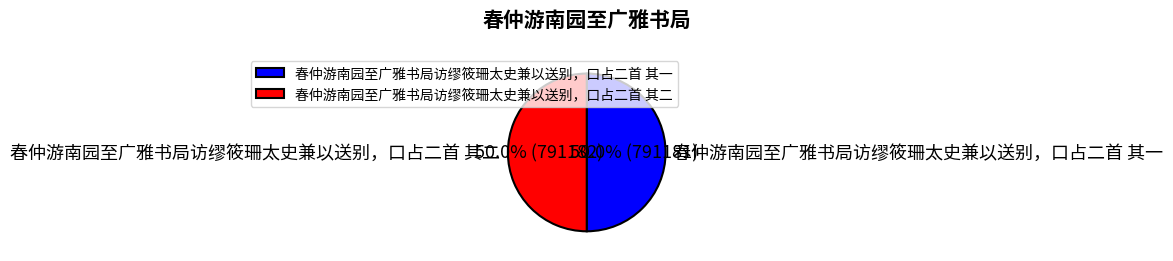

What is the ratio of the value at 春仲游南园至广雅书局访缪筱珊太史兼以送别，口占二首 其二 to the value at 春仲游南园至广雅书局访缪筱珊太史兼以送别，口占二首 其一?

1.0